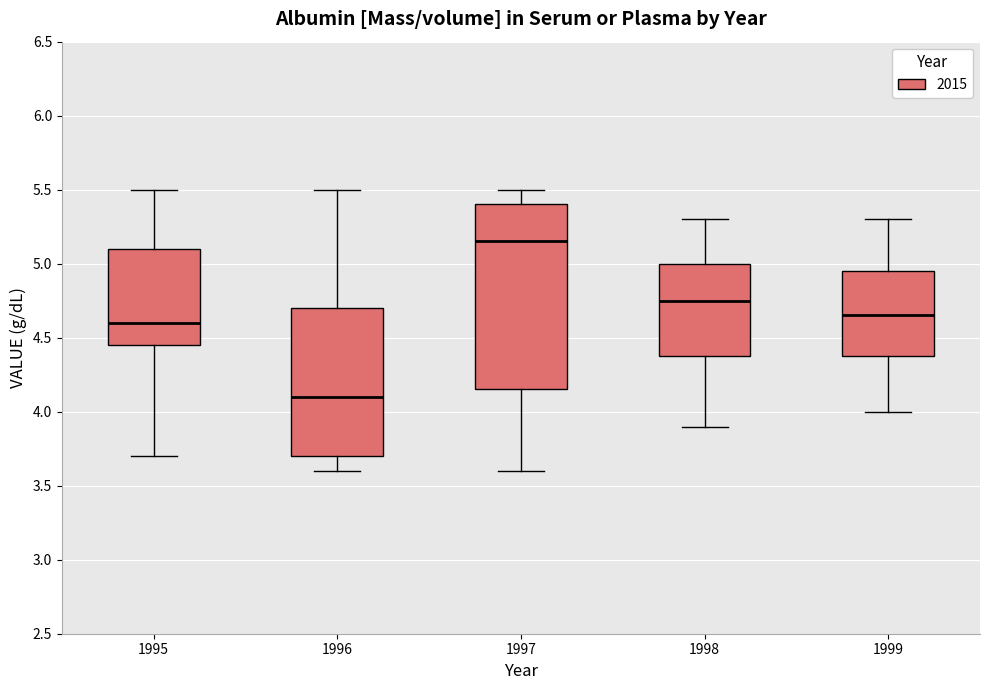

Which box is the tallest, from its lower edge to its upper edge?

1997